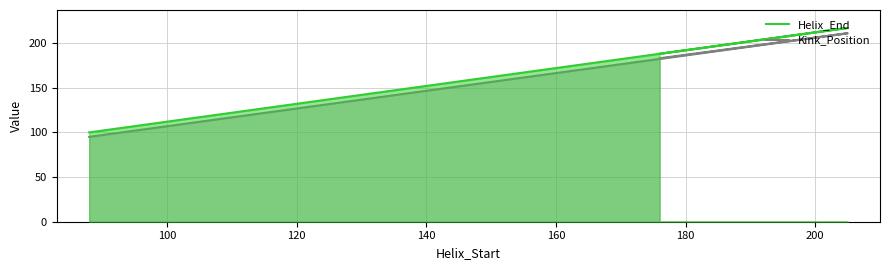

How many lines are shown in the chart?

2